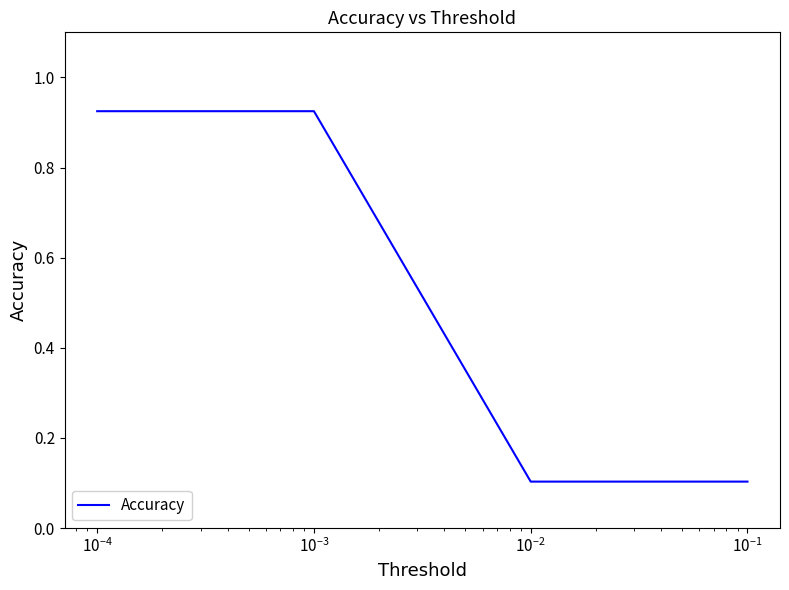

What is the difference between the second highest and second lowest values?

0.8